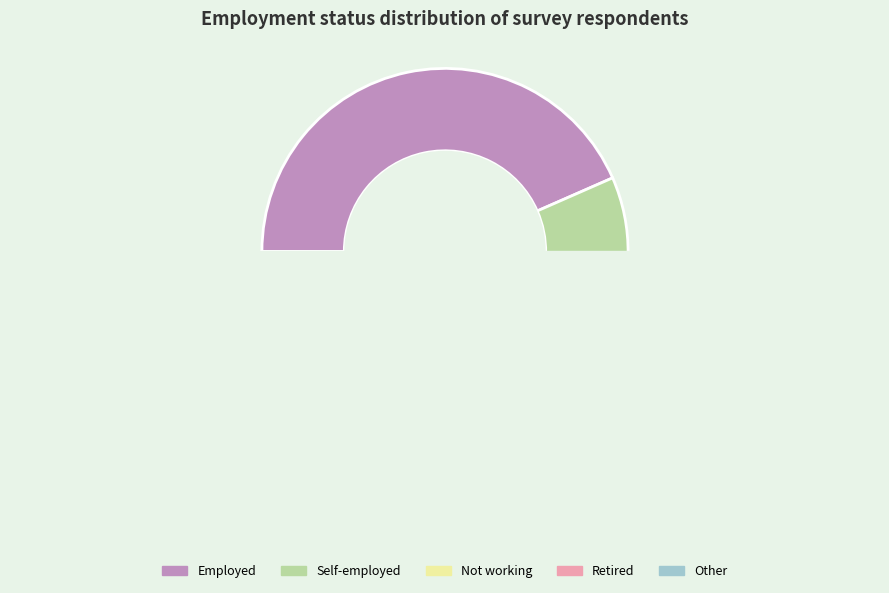

Which slice is the smallest?

Retired